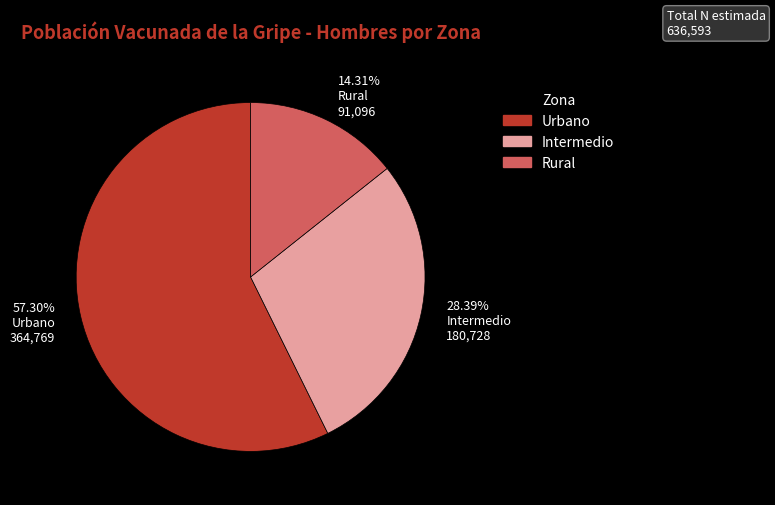

Rank the categories by value from highest to lowest.

Urbano, Intermedio, Rural